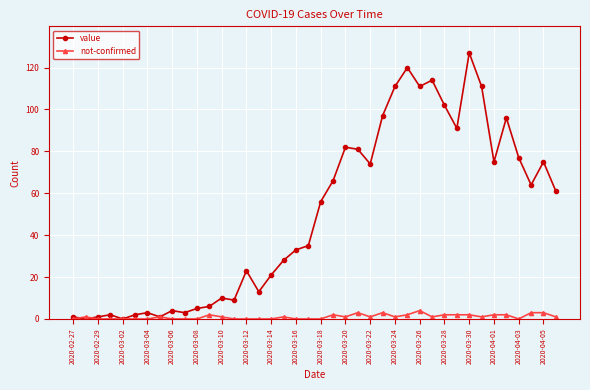

At how many categories does at least one series exceed 24?

23